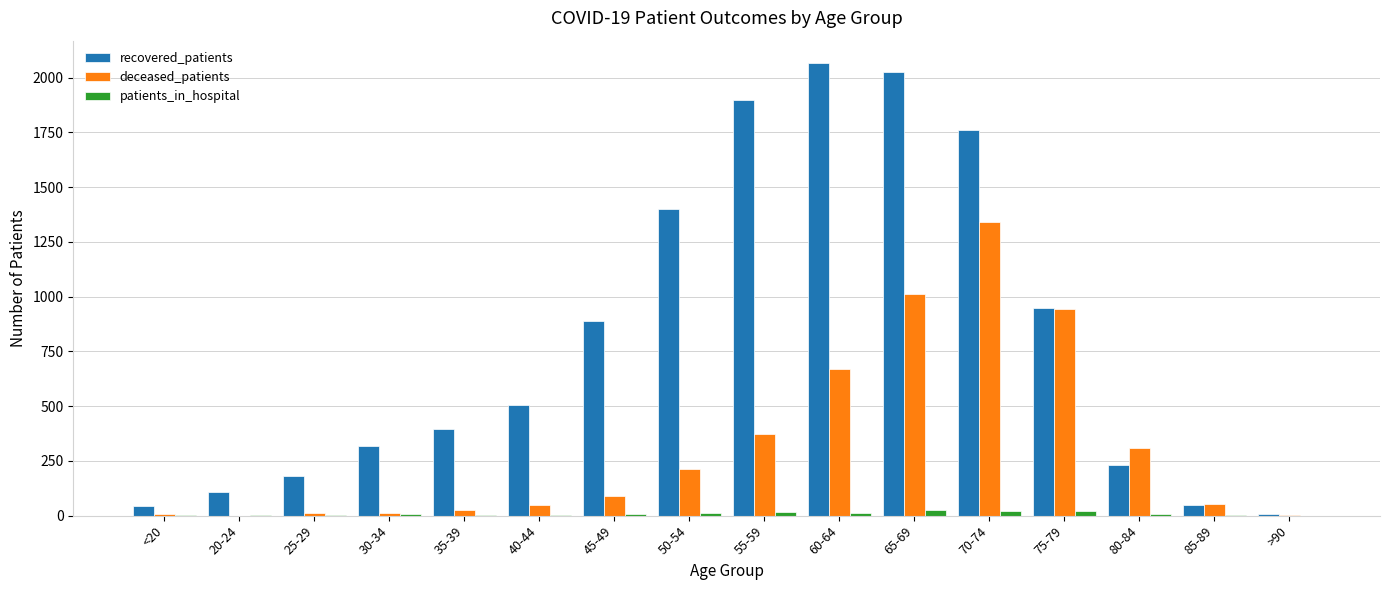

The value of deceased_patients at 60-64 is 672. True or false?

True